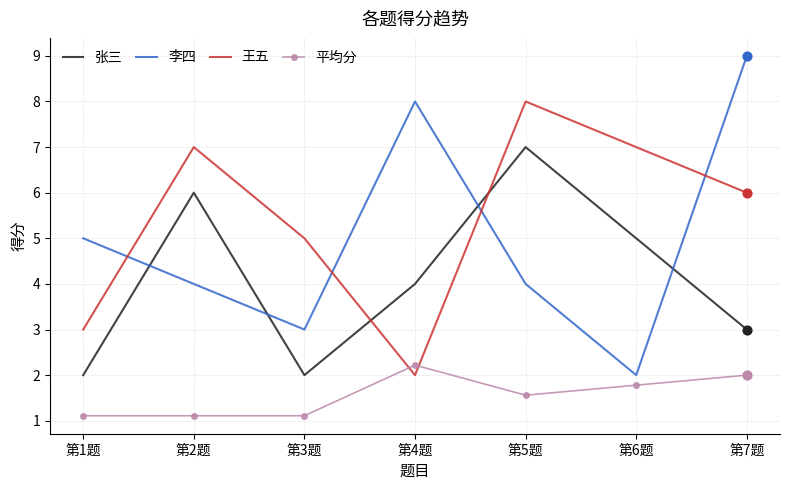

What is the difference between the highest and lowest values at 第5题?

6.4